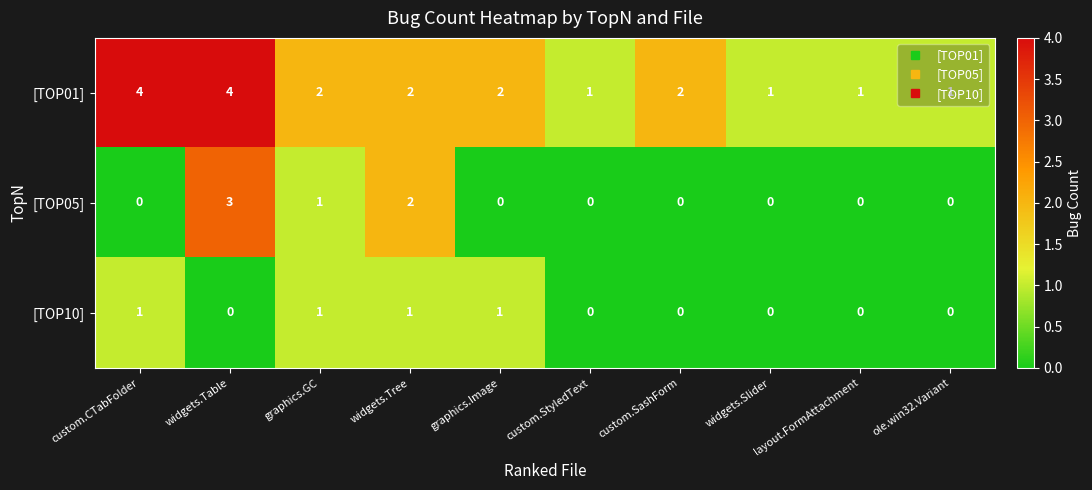

The value of [TOP01] at layout.FormAttachment is 0. True or false?

False